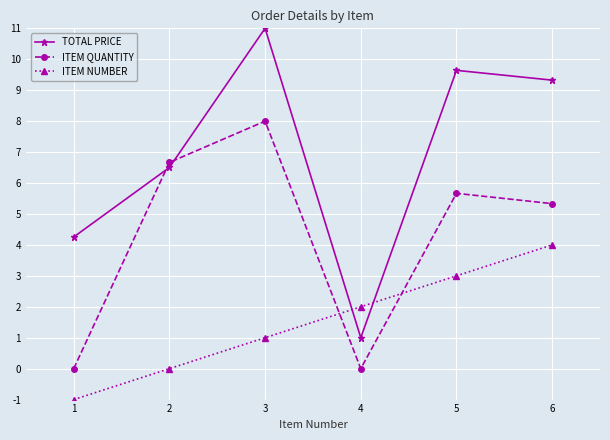

Reading left to right, list all the values displayed in this chart.

TOTAL PRICE: 1=4.3	2=6.5	3=11.0	4=1.0	5=9.6	6=9.3
ITEM QUANTITY: 1=0.0	2=6.7	3=8.0	4=0.0	5=5.7	6=5.3
ITEM NUMBER: 1=-1.0	2=0.0	3=1.0	4=2.0	5=3.0	6=4.0